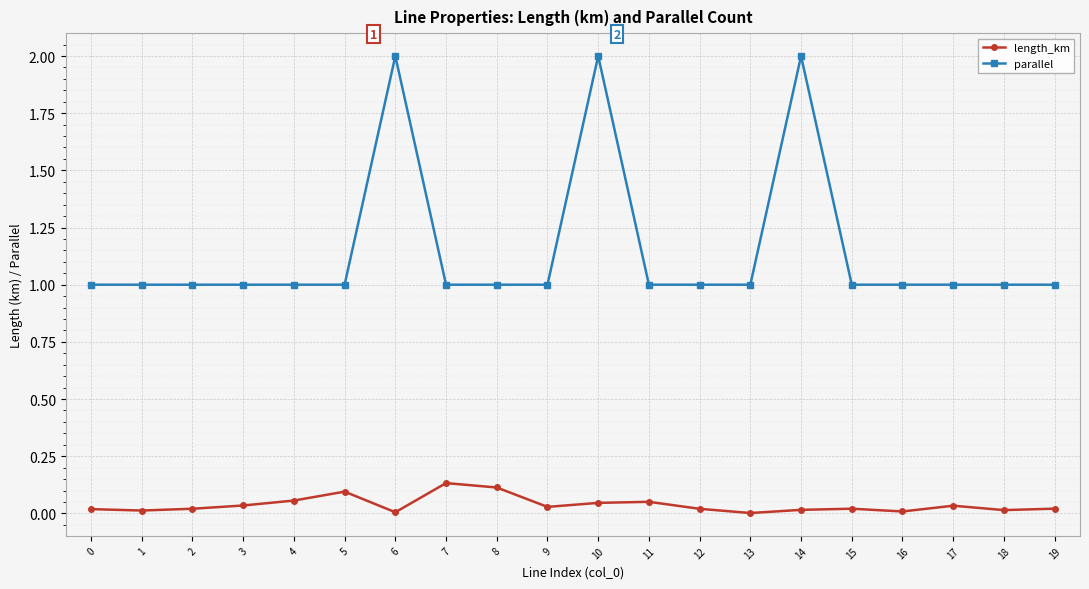

What is the difference between the second highest and minimum values in the parallel series?

1.0